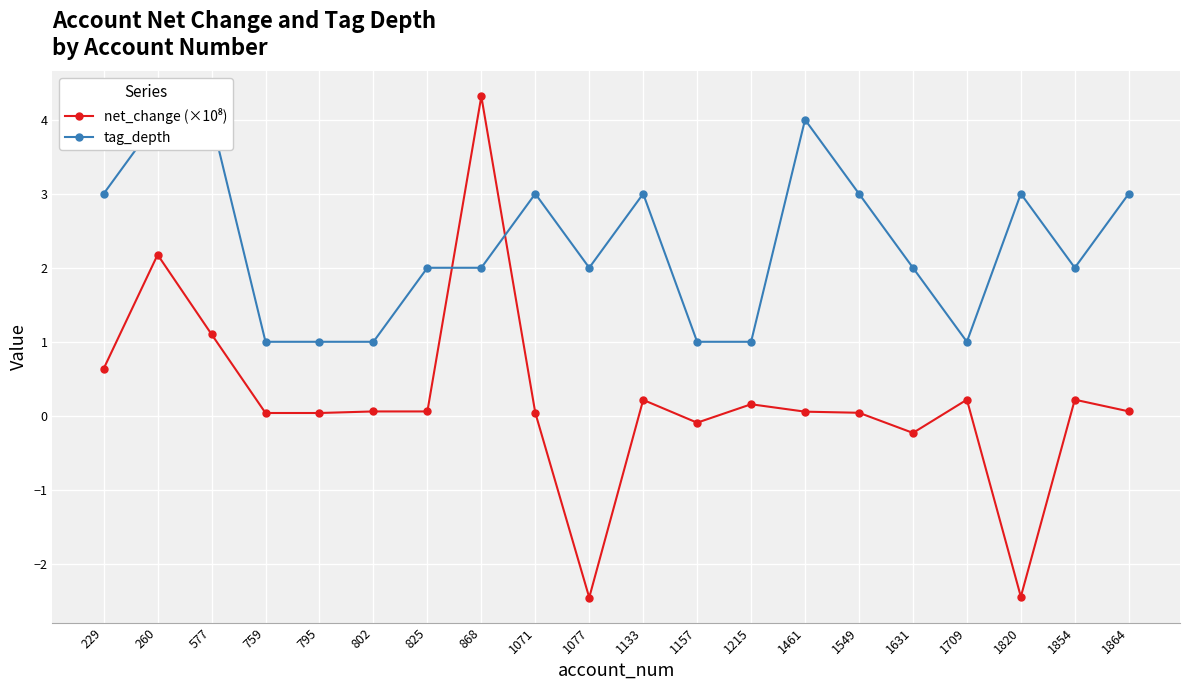

True or false: tag_depth and net_change (×10⁸) intersect in this chart.

True